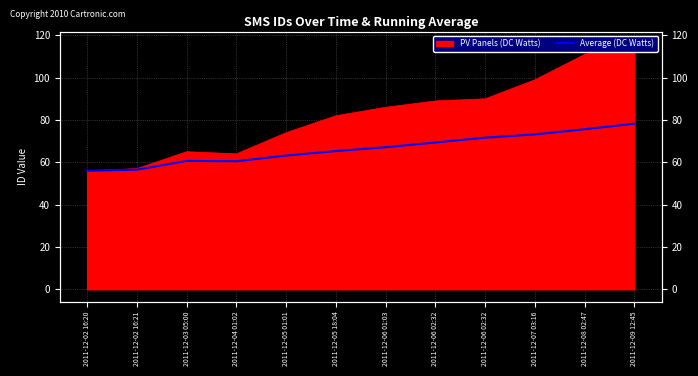

The chart shows a value of 36.7 at 2011-12-06 02:32. True or false?

False